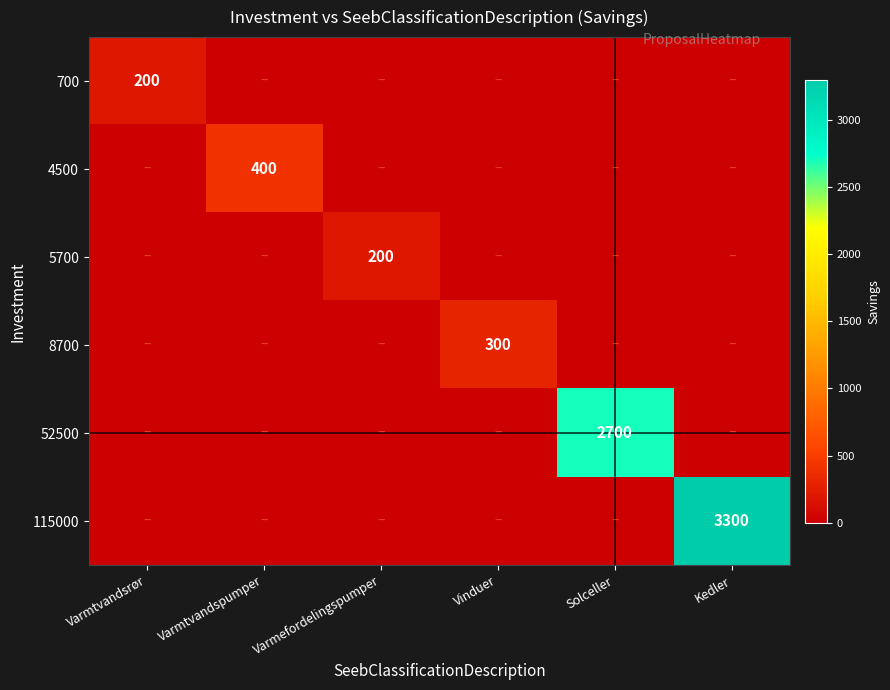

The value of 4500 at Varmtvandspumper is 84. True or false?

False